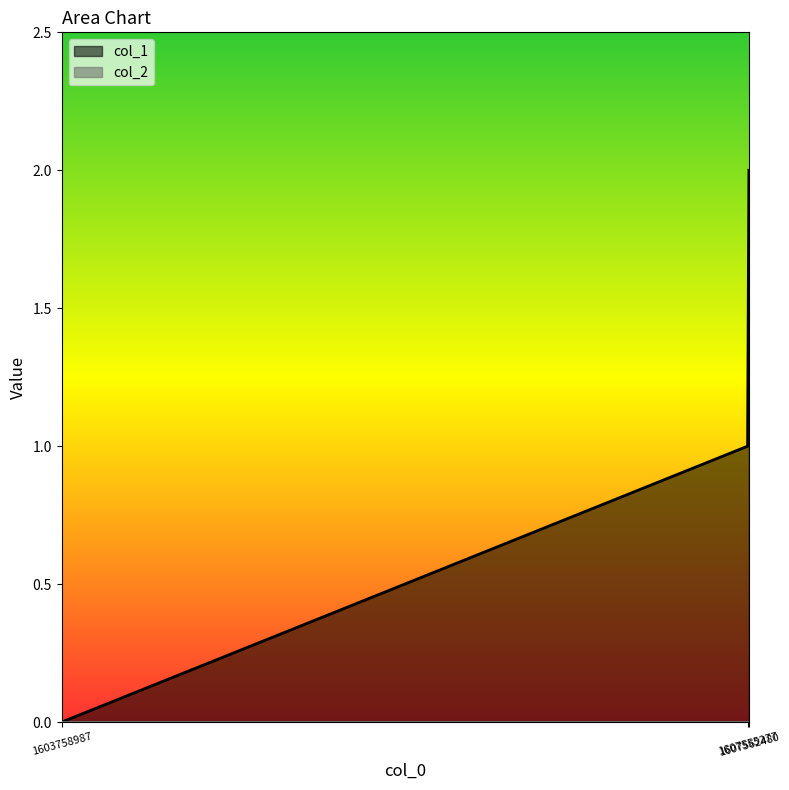

Count the number of values greater than 1.

1